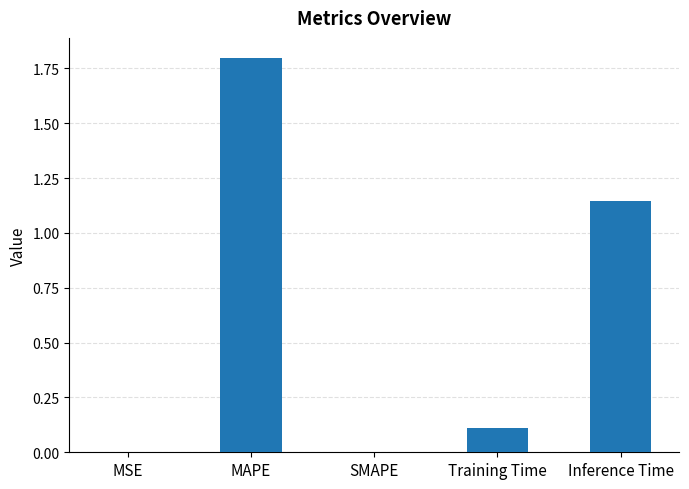

What is the greatest value displayed?

1.8